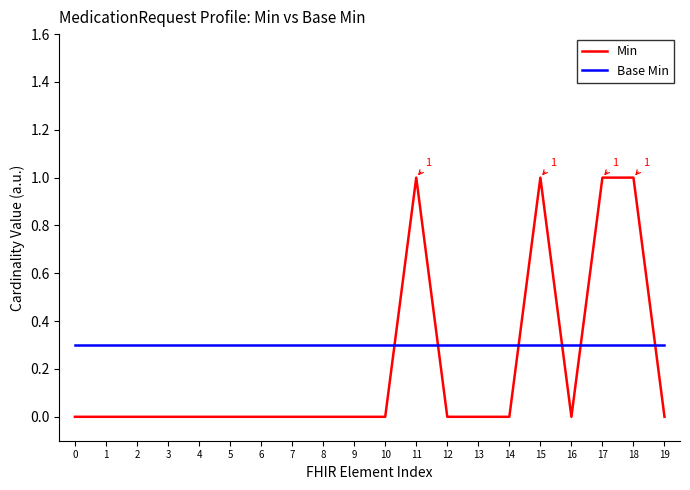

Between which two adjacent categories do Min and Base Min first intersect?

10 and 11